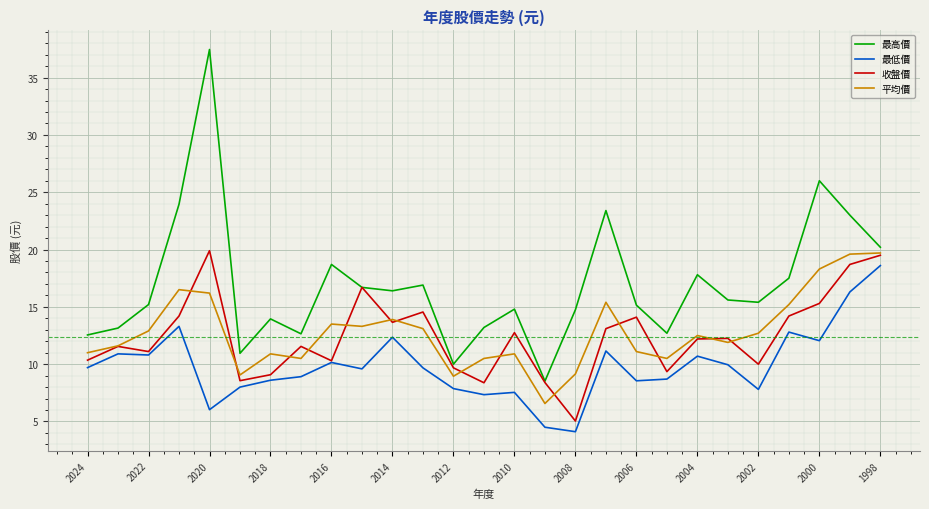

At how many categories does at least one series exceed 7?

27